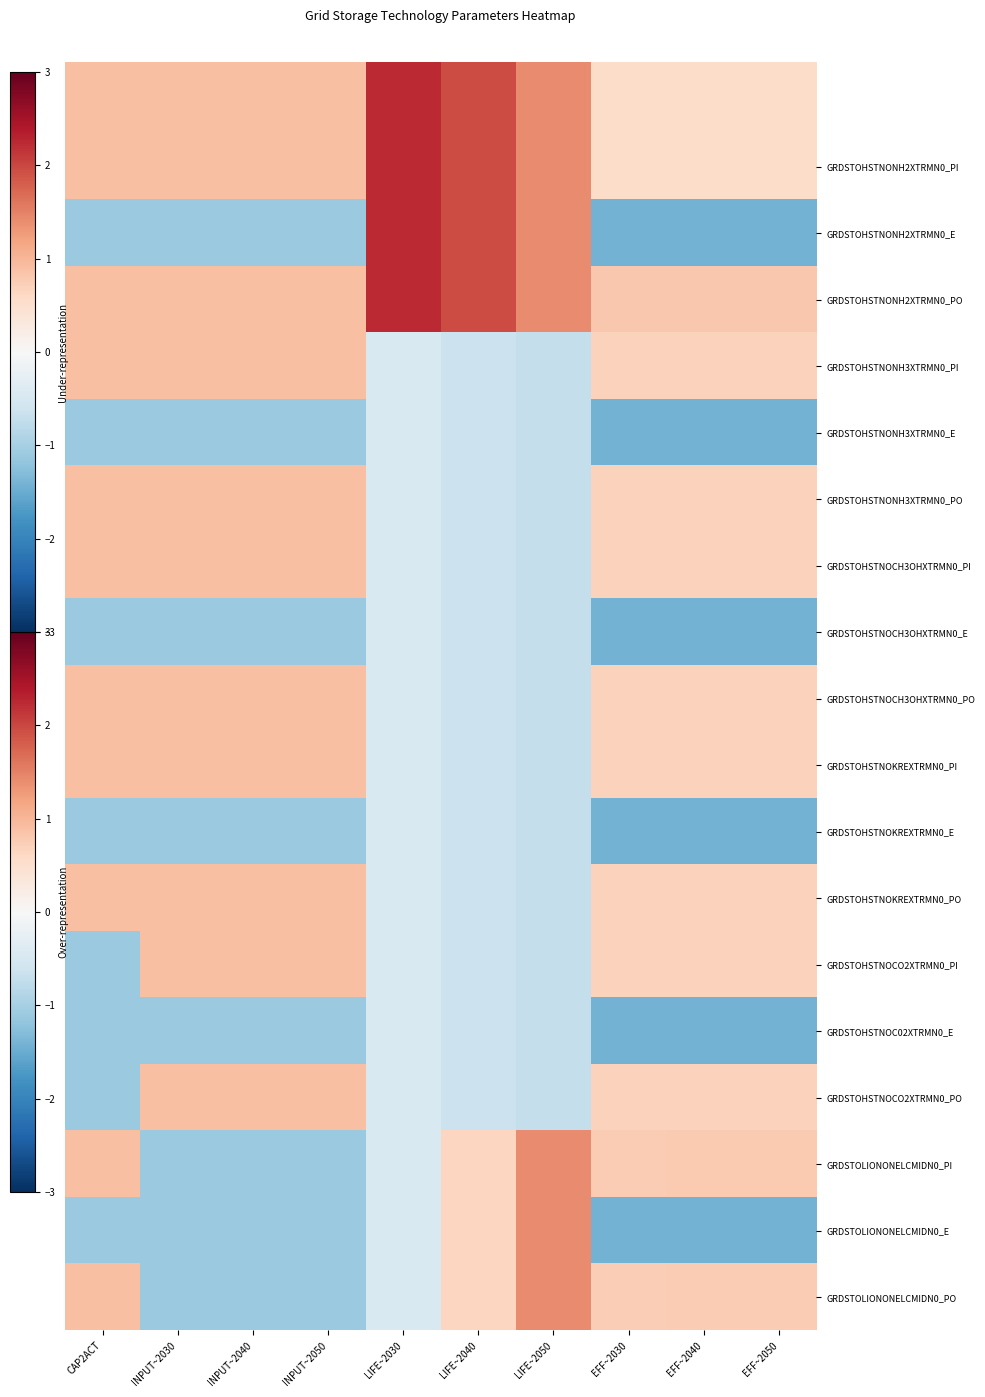

Reading left to right, what are all the values shown in this chart?

row_0: 0.9	0.9	0.9	0.9	2.2	2.0	1.4	0.5	0.5	0.5
row_1: -1.1	-1.1	-1.1	-1.1	2.2	2.0	1.4	-1.4	-1.4	-1.4
row_2: 0.9	0.9	0.9	0.9	2.2	2.0	1.4	0.8	0.8	0.8
row_3: 0.9	0.9	0.9	0.9	-0.4	-0.7	-0.7	0.7	0.7	0.7
row_4: -1.1	-1.1	-1.1	-1.1	-0.4	-0.7	-0.7	-1.4	-1.4	-1.4
row_5: 0.9	0.9	0.9	0.9	-0.4	-0.7	-0.7	0.7	0.7	0.7
row_6: 0.9	0.9	0.9	0.9	-0.4	-0.7	-0.7	0.7	0.7	0.7
row_7: -1.1	-1.1	-1.1	-1.1	-0.4	-0.7	-0.7	-1.4	-1.4	-1.4
row_8: 0.9	0.9	0.9	0.9	-0.4	-0.7	-0.7	0.7	0.7	0.7
row_9: 0.9	0.9	0.9	0.9	-0.4	-0.7	-0.7	0.7	0.7	0.7
row_10: -1.1	-1.1	-1.1	-1.1	-0.4	-0.7	-0.7	-1.4	-1.4	-1.4
row_11: 0.9	0.9	0.9	0.9	-0.4	-0.7	-0.7	0.7	0.7	0.7
row_12: -1.1	0.9	0.9	0.9	-0.4	-0.7	-0.7	0.7	0.7	0.7
row_13: -1.1	-1.1	-1.1	-1.1	-0.4	-0.7	-0.7	-1.4	-1.4	-1.4
row_14: -1.1	0.9	0.9	0.9	-0.4	-0.7	-0.7	0.7	0.7	0.7
row_15: 0.9	-1.1	-1.1	-1.1	-0.4	0.7	1.4	0.8	0.8	0.8
row_16: -1.1	-1.1	-1.1	-1.1	-0.4	0.7	1.4	-1.4	-1.4	-1.4
row_17: 0.9	-1.1	-1.1	-1.1	-0.4	0.7	1.4	0.7	0.8	0.8